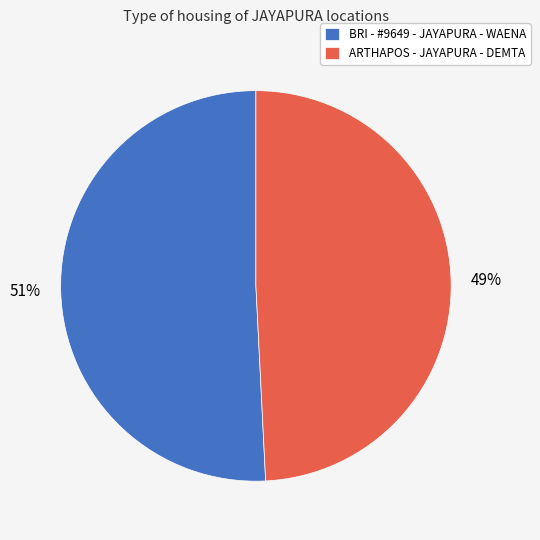

What percentage is the ARTHAPOS - JAYAPURA - DEMTA slice, to the nearest percent?

49%